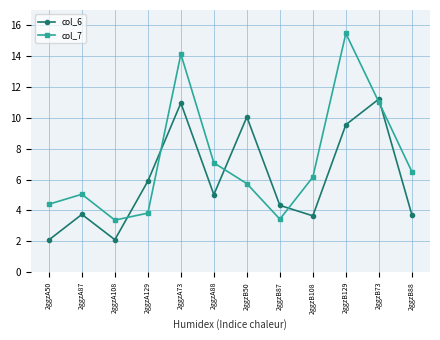

The value of col_6 at 2ggzA88 is 5.0. True or false?

True